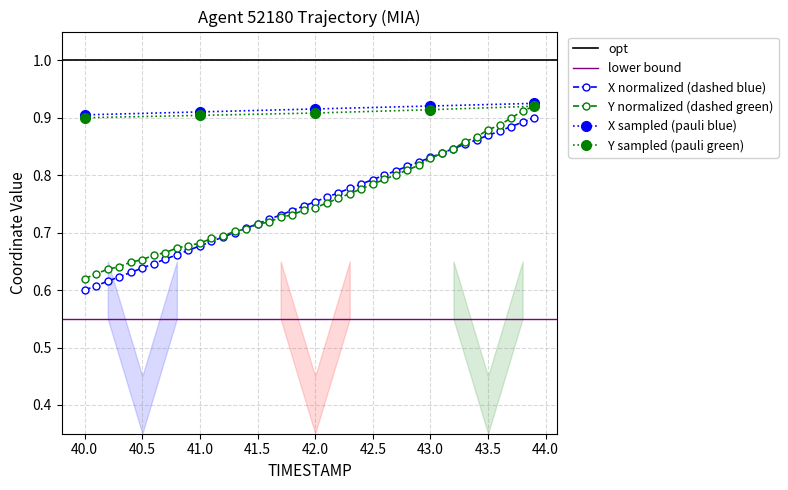

Reading left to right, list all the values displayed in this chart.

X: 40.0=0.6	40.1=0.6	40.2=0.6	40.3=0.6	40.4=0.6	40.5=0.6	40.6=0.6	40.7=0.7	40.8=0.7	40.9=0.7	41.0=0.7	41.1=0.7	41.2=0.7	41.3=0.7	41.4=0.7	41.5=0.7	41.6=0.7	41.7=0.7	41.8=0.7	41.9=0.7	42.0=0.8	42.1=0.8	42.2=0.8	42.3=0.8	42.4=0.8	42.5=0.8	42.6=0.8	42.7=0.8	42.8=0.8	42.9=0.8	43.0=0.8	43.1=0.8	43.2=0.8	43.3=0.9	43.4=0.9	43.5=0.9	43.6=0.9	43.7=0.9	43.8=0.9	43.9=0.9
Y: 40.0=0.6	40.1=0.6	40.2=0.6	40.3=0.6	40.4=0.6	40.5=0.7	40.6=0.7	40.7=0.7	40.8=0.7	40.9=0.7	41.0=0.7	41.1=0.7	41.2=0.7	41.3=0.7	41.4=0.7	41.5=0.7	41.6=0.7	41.7=0.7	41.8=0.7	41.9=0.7	42.0=0.7	42.1=0.8	42.2=0.8	42.3=0.8	42.4=0.8	42.5=0.8	42.6=0.8	42.7=0.8	42.8=0.8	42.9=0.8	43.0=0.8	43.1=0.8	43.2=0.8	43.3=0.9	43.4=0.9	43.5=0.9	43.6=0.9	43.7=0.9	43.8=0.9	43.9=0.9